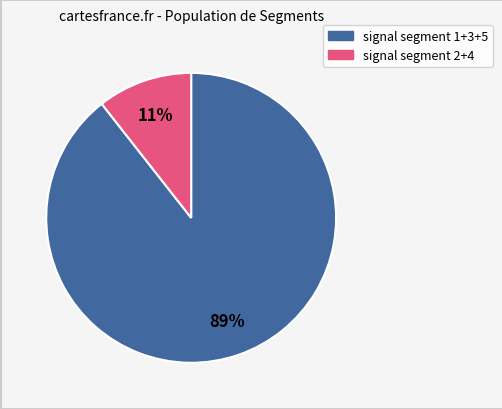

Does any single category account for the majority?

Yes